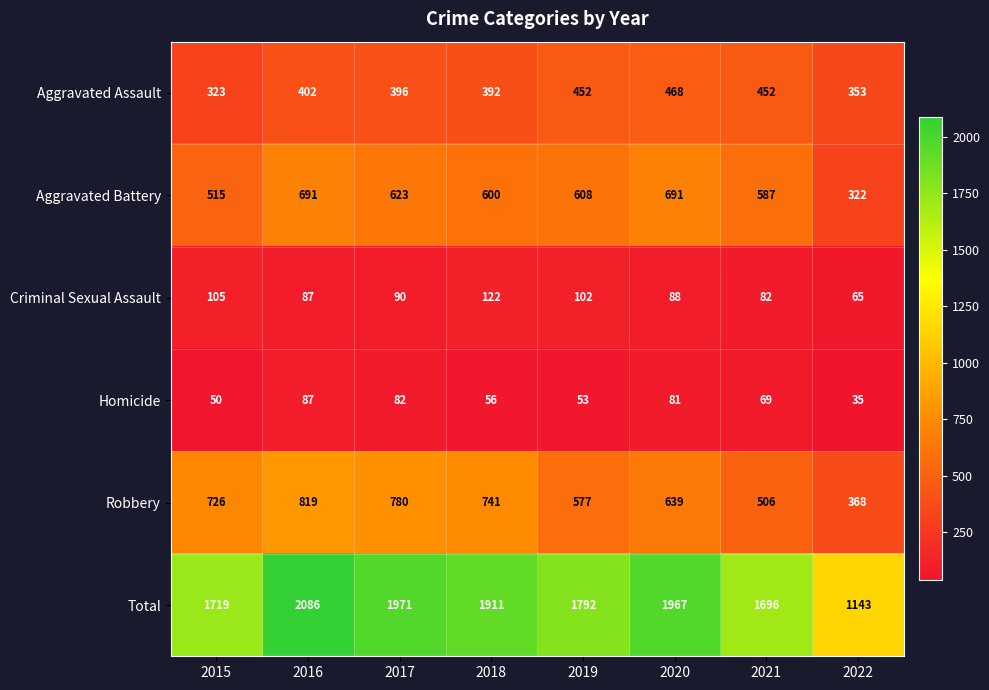

Where is Total nearest to the value 1614?

2021